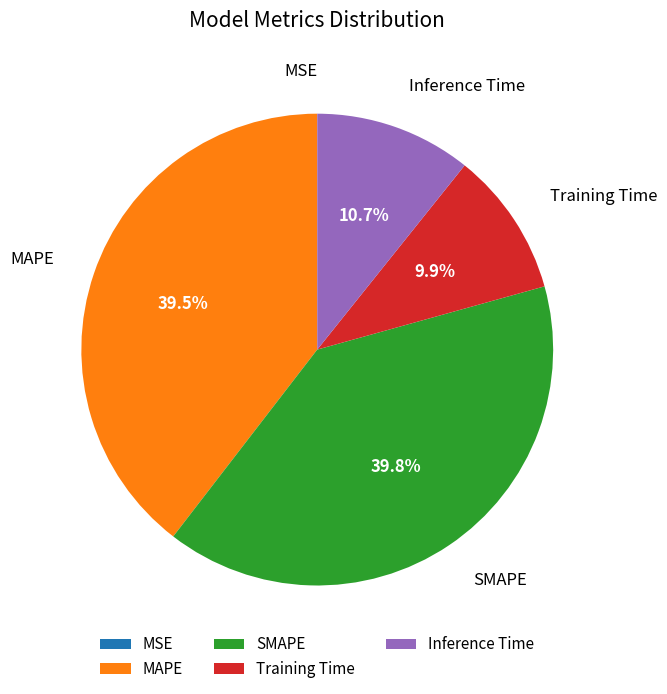

Which has a higher value, Training Time or Inference Time?

Inference Time